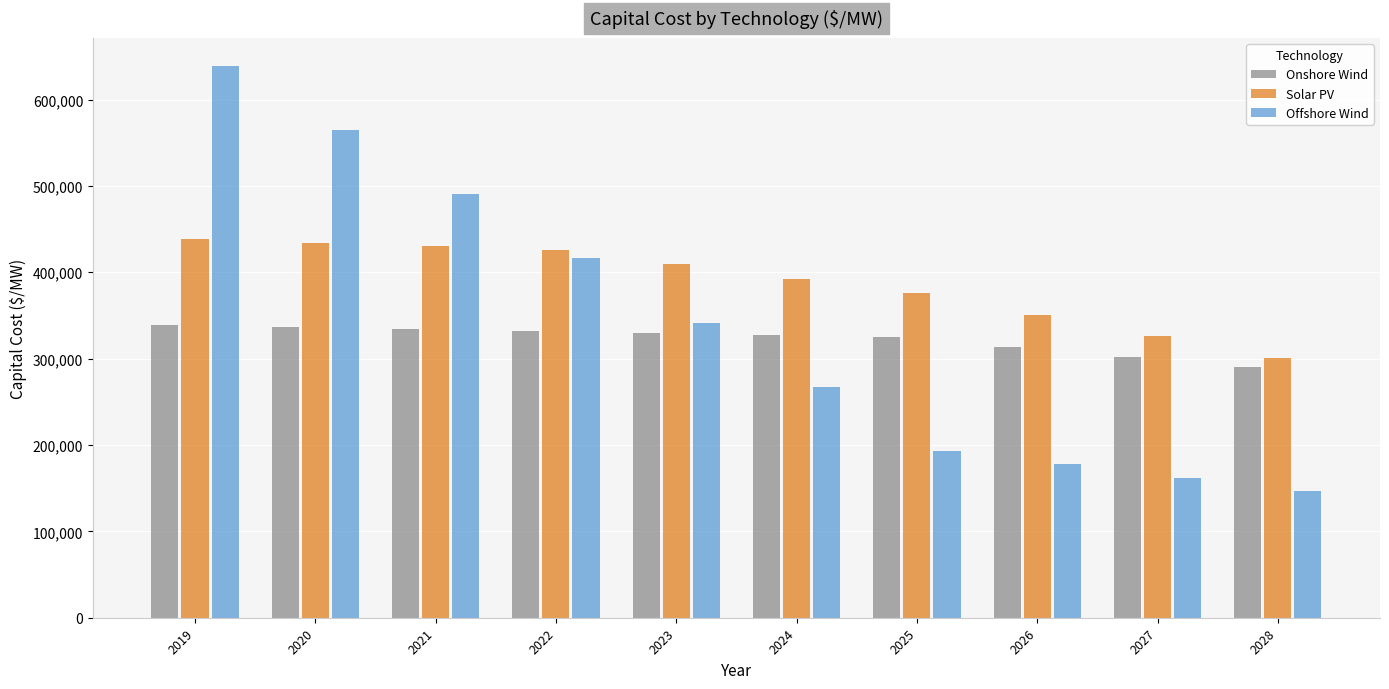

Where does the Offshore Wind series first go above 341802?

2019